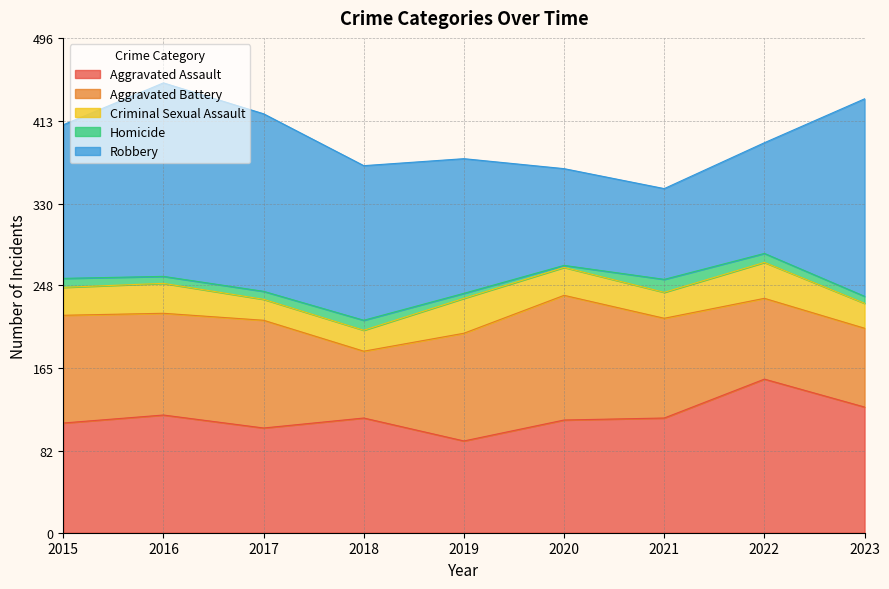

What is the difference between the maximum and minimum values in the Robbery series?

107